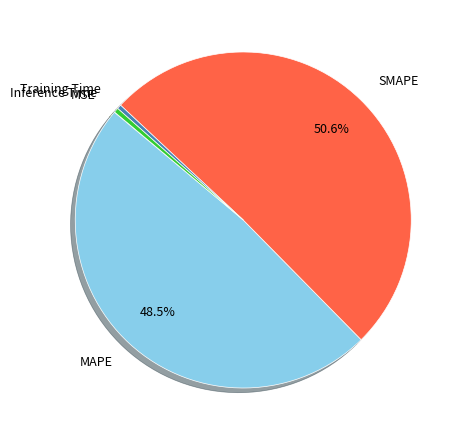

Which slice is the largest?

SMAPE